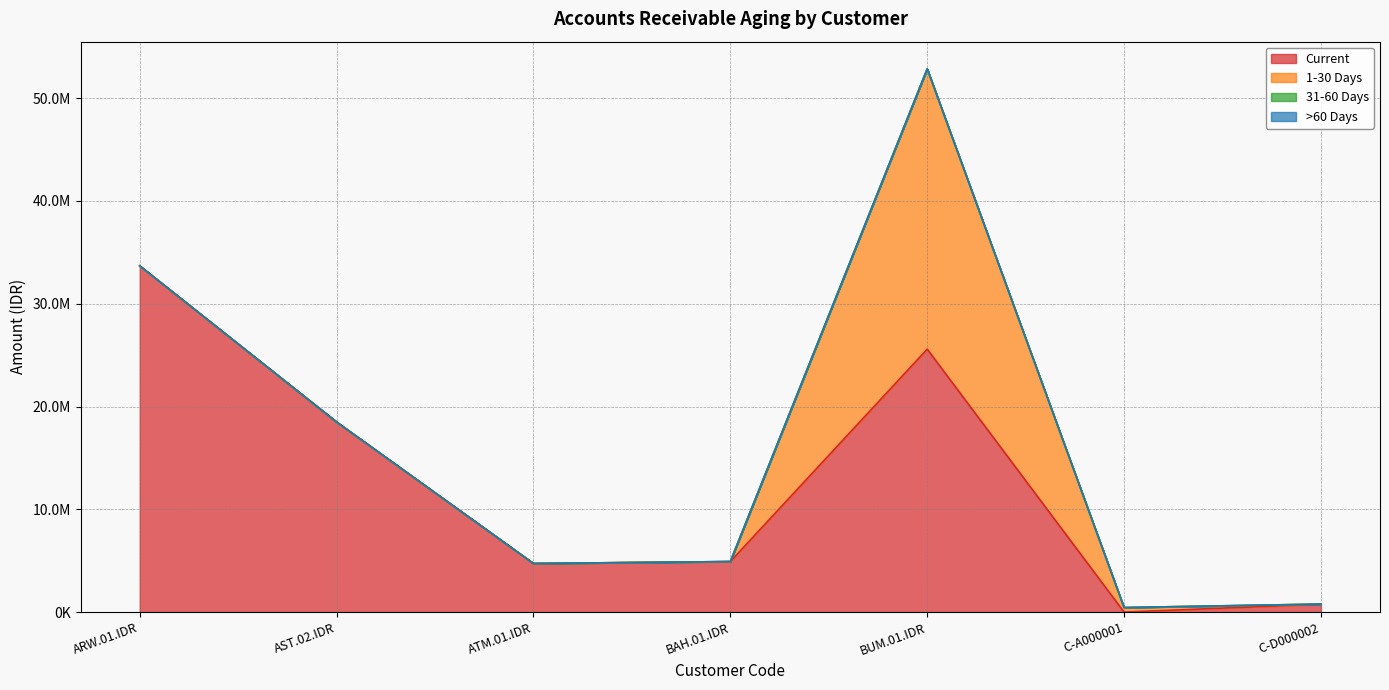

Does the chart display data point markers on the line(s)?

No